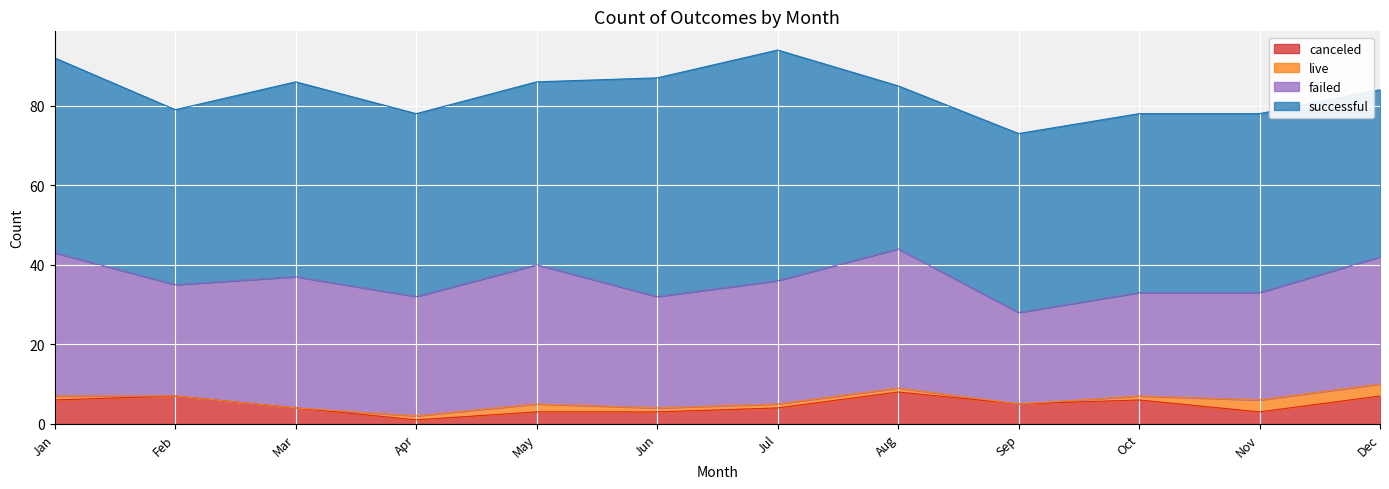

Does the chart display data point markers on the line(s)?

No